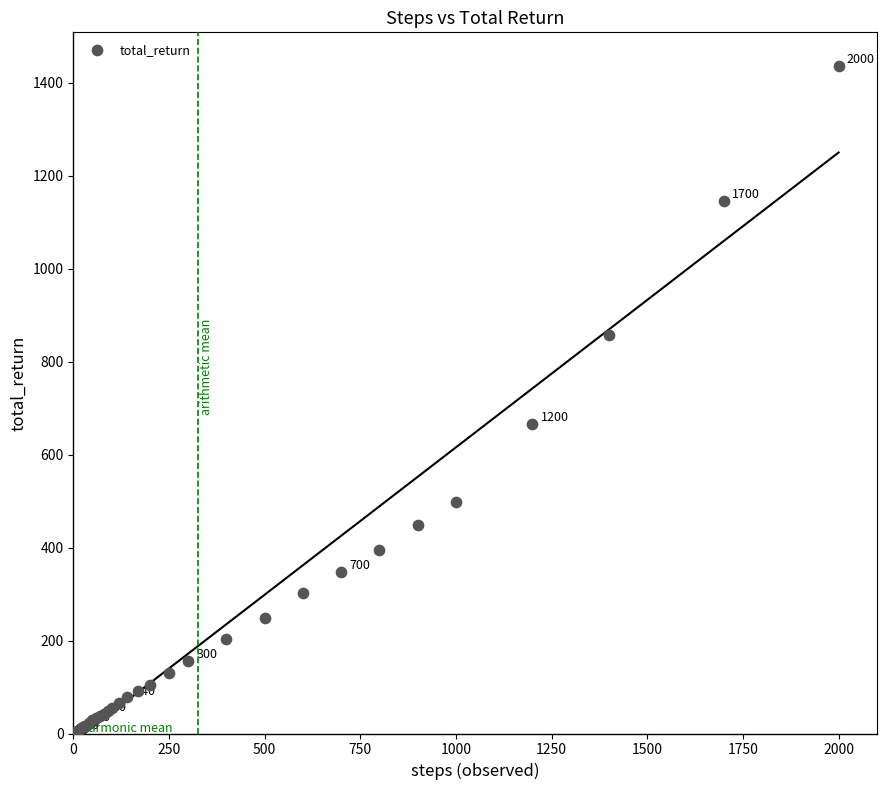

What Y value in the scatter plot is closest to 718?

666.0